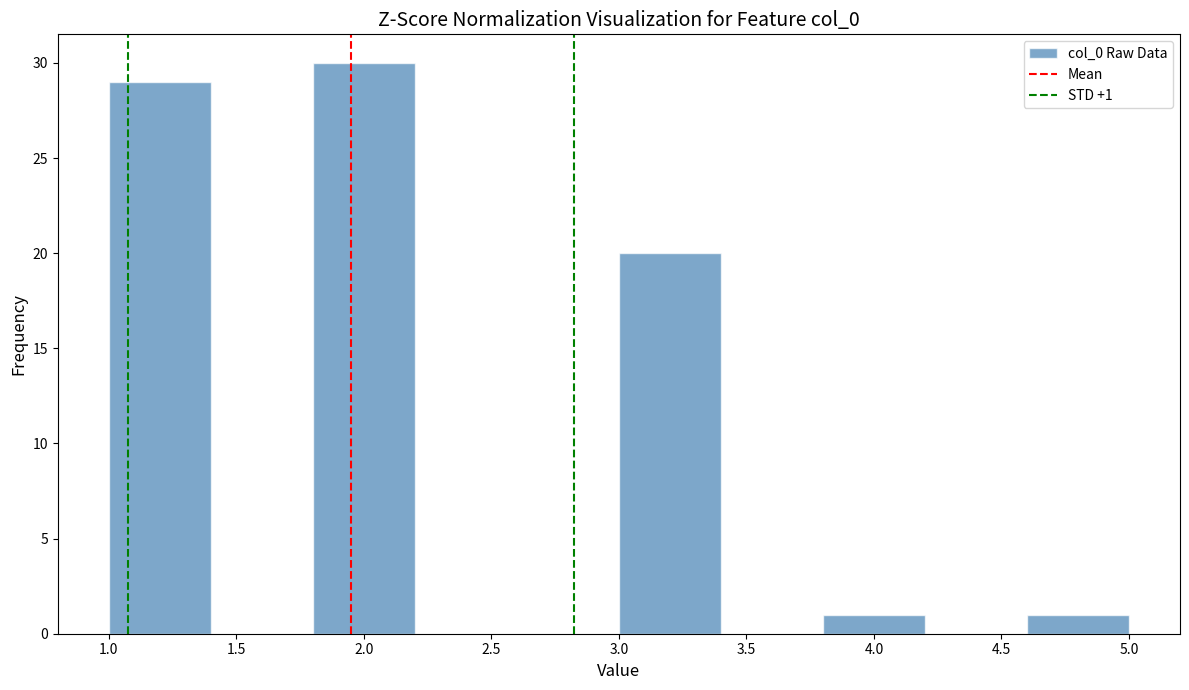

Which range on the x-axis has the tallest bar?

1.8 to 2.2